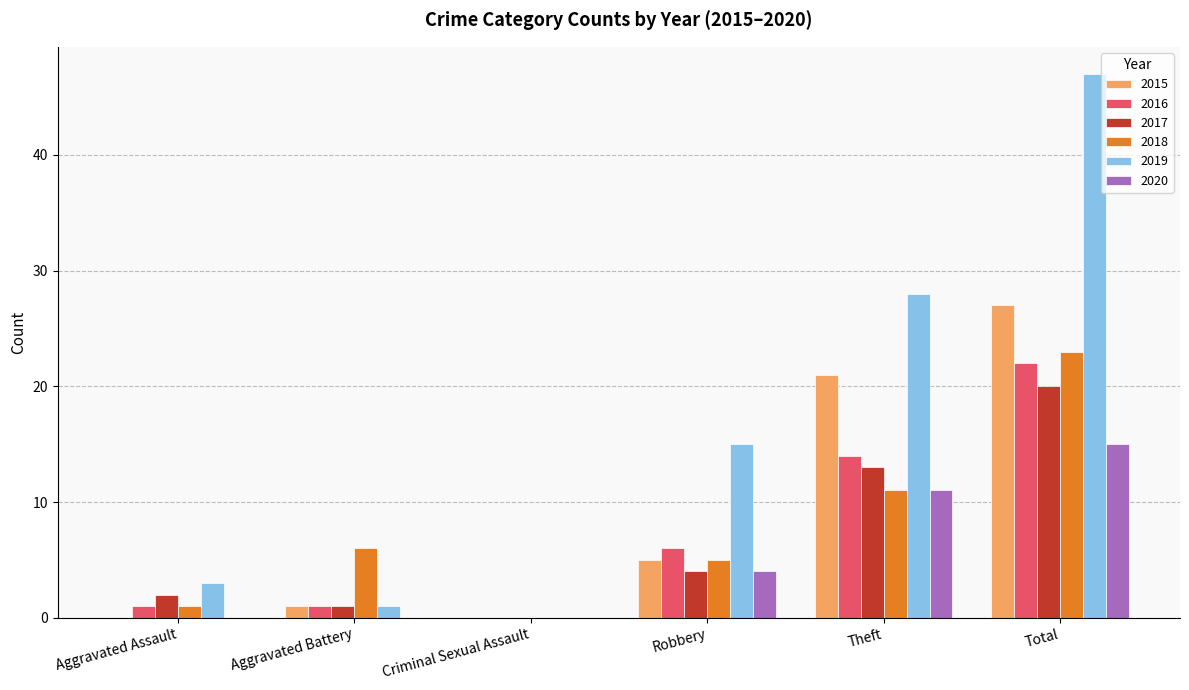

How many positive values does the 2018 series have?

5